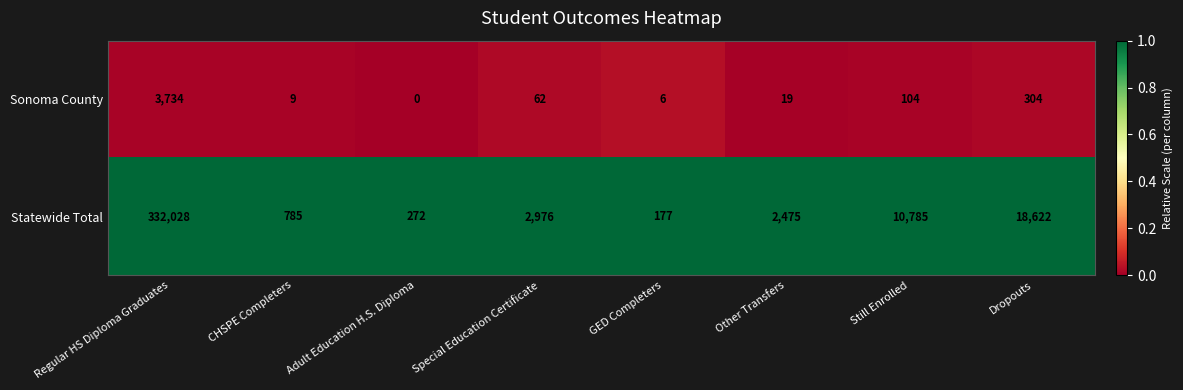

Is the value of Sonoma County at Other Transfers greater than the value of Statewide Total at Special Education Certificate?

No